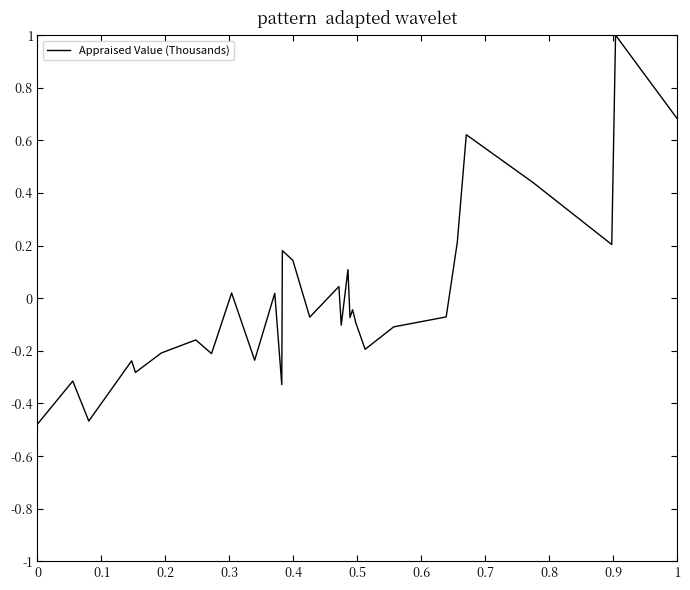

Does the chart have visible grid lines?

No